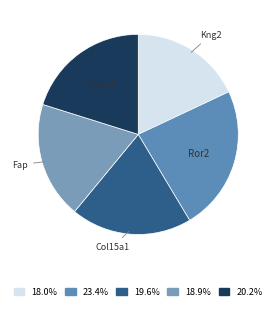

Which has a higher value, Fap or Ror2?

Ror2